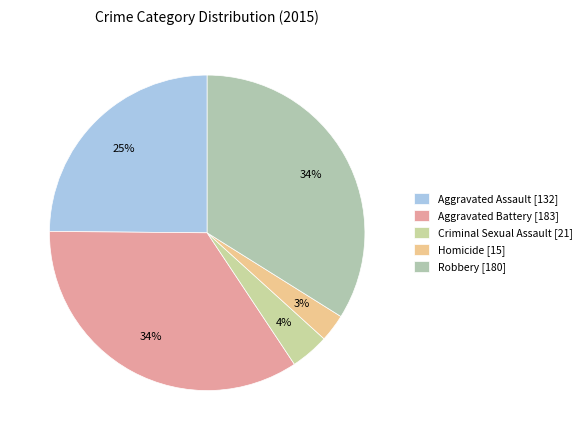

How many segments does this pie chart have?

5